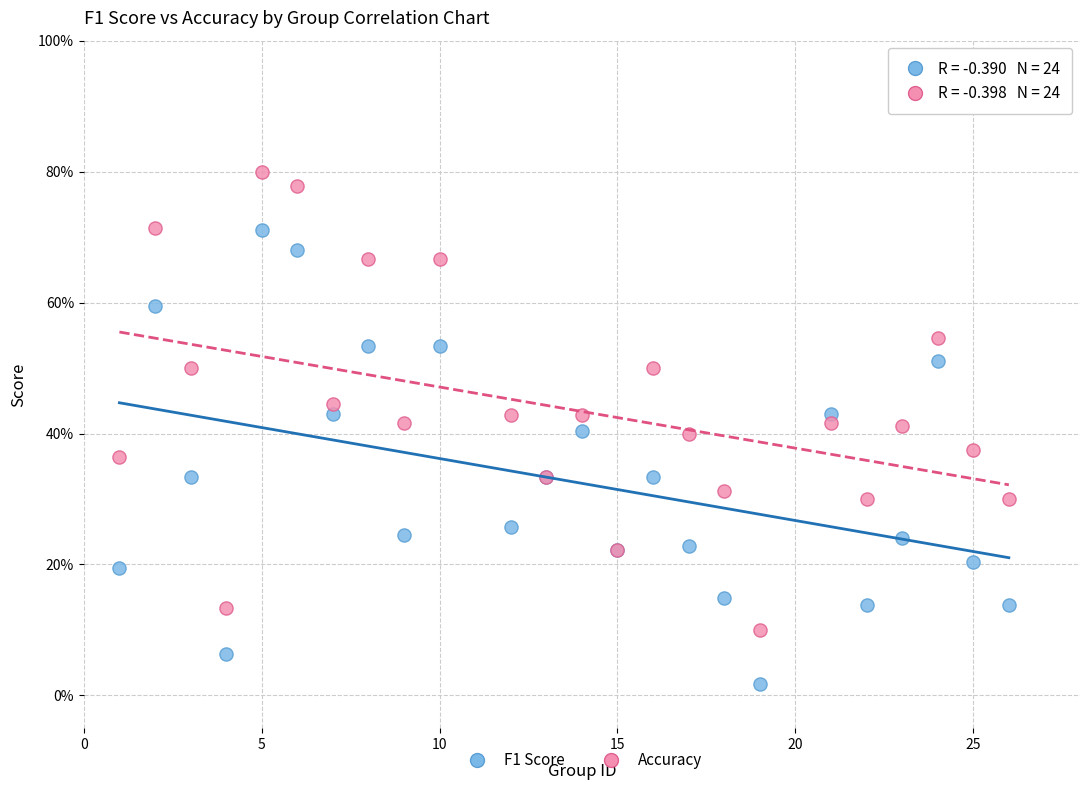

Which series contains the highest Y value?

Accuracy